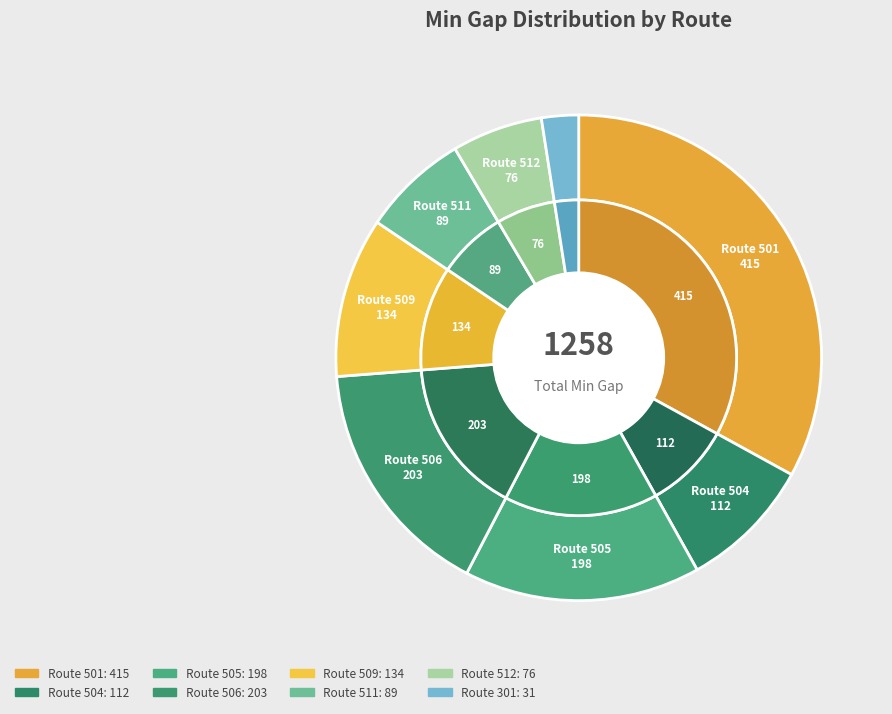

Is there any slice that represents more than half of the pie?

No